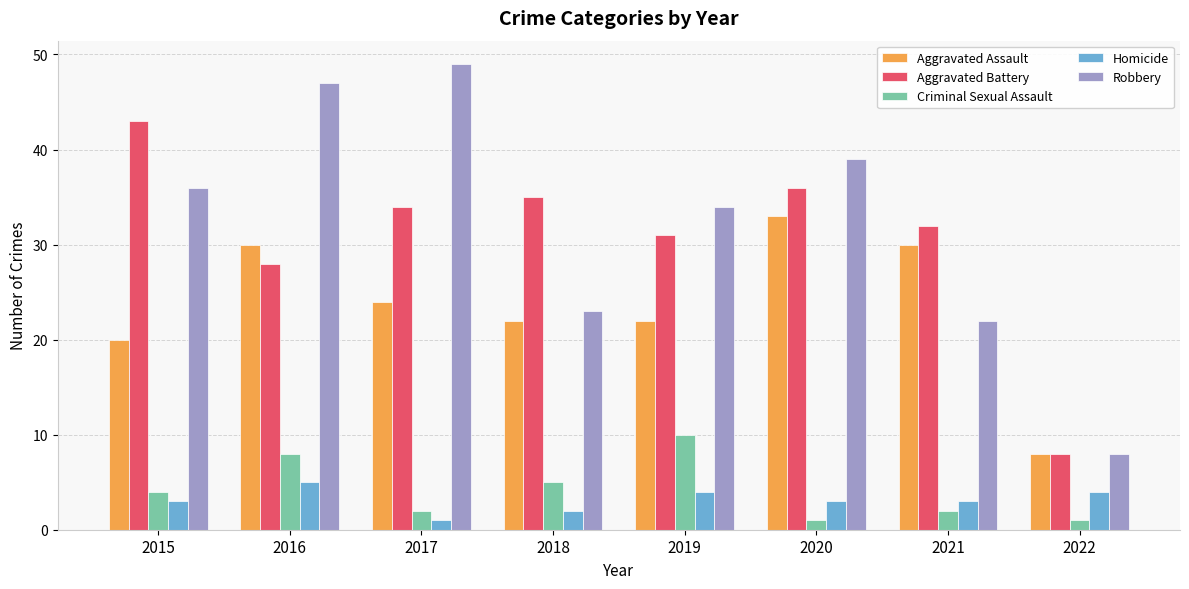

At which category is the sum across all series the highest?

2016